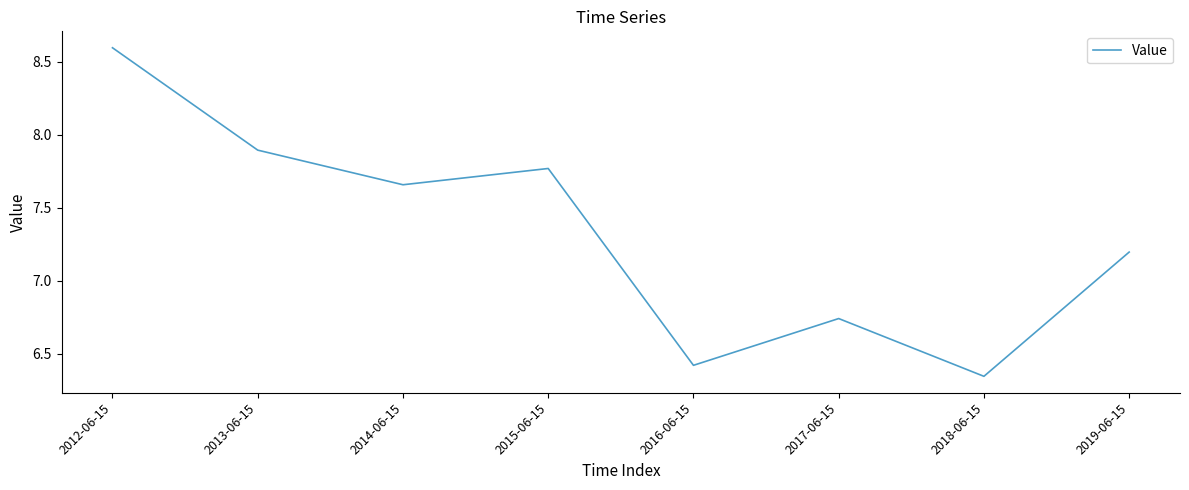

What is the sum of the values at 2012-06-15 and 2013-06-15?

16.5